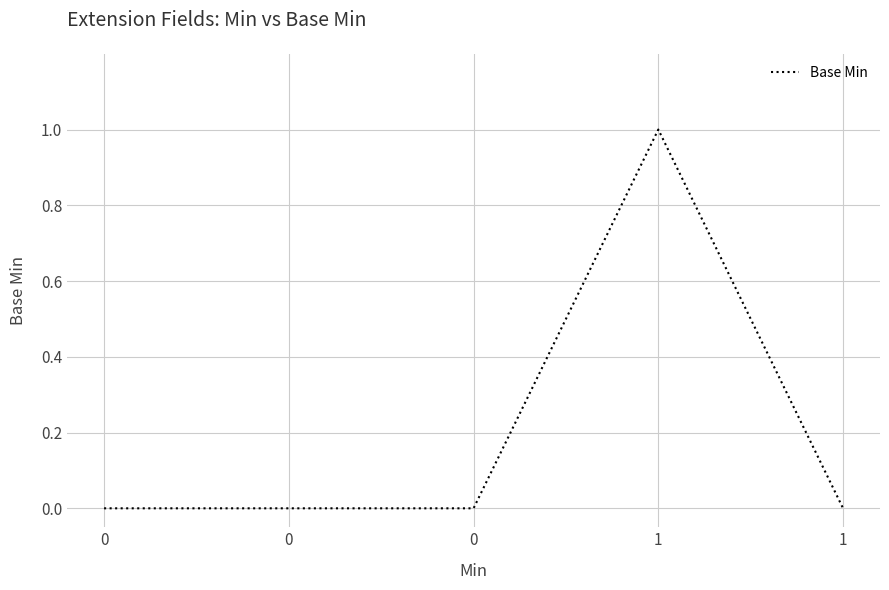

How many interior local peaks (higher than both neighbors) does the data have?

1